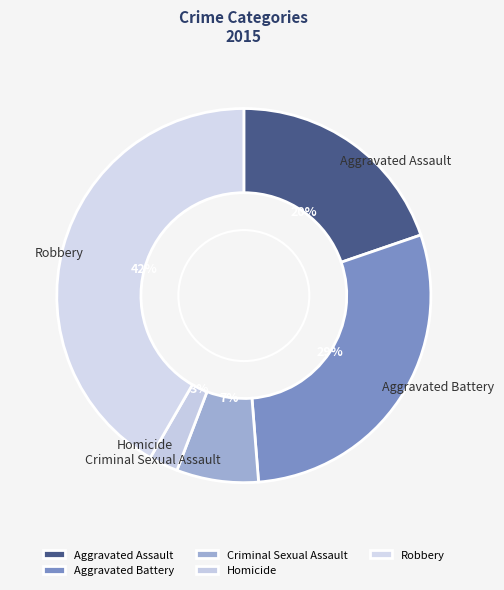

Which category has the smallest portion of the pie?

Homicide